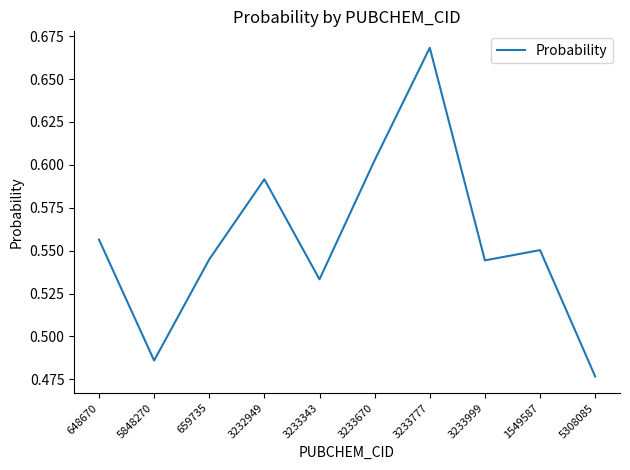

The chart shows a value of 0.1 at 648670. True or false?

False